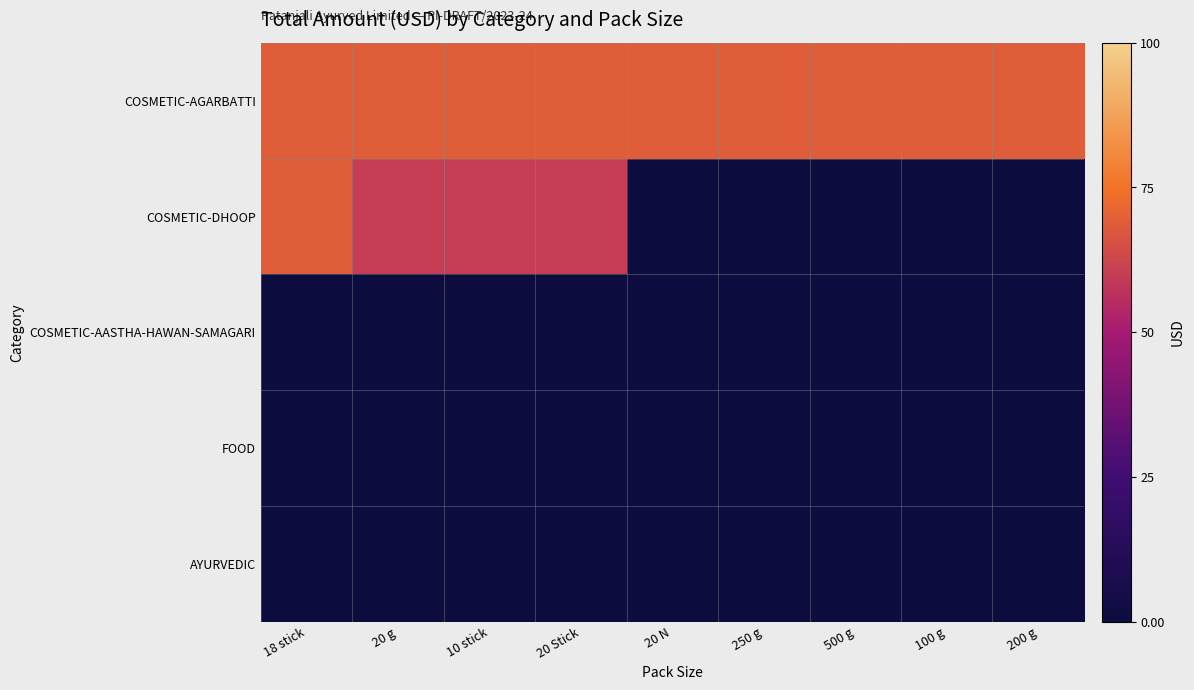

Which has a higher value, 18 stick or 20 N?

18 stick